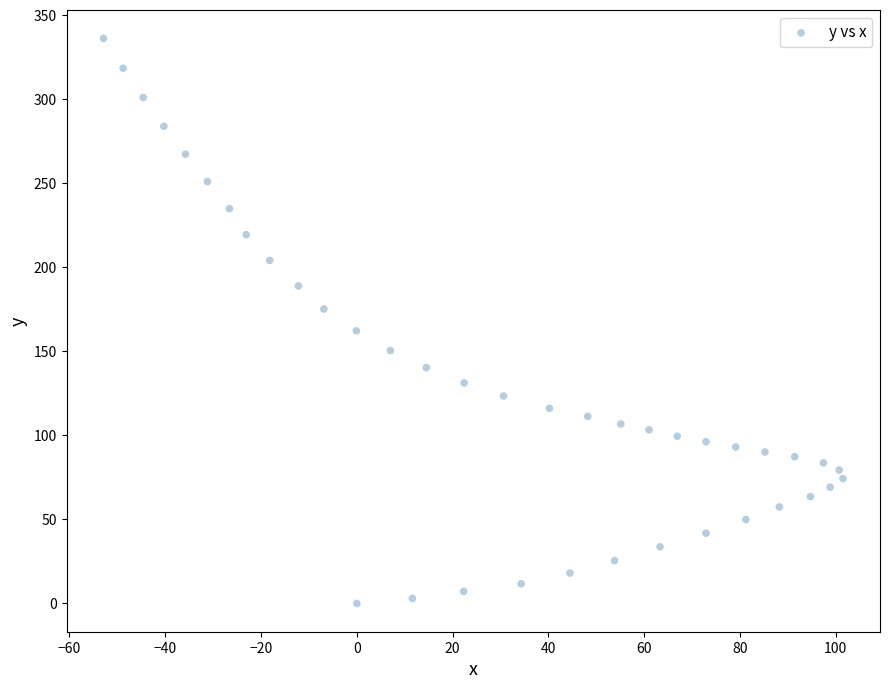

What is the range of Y values (max minus min)?

336.2